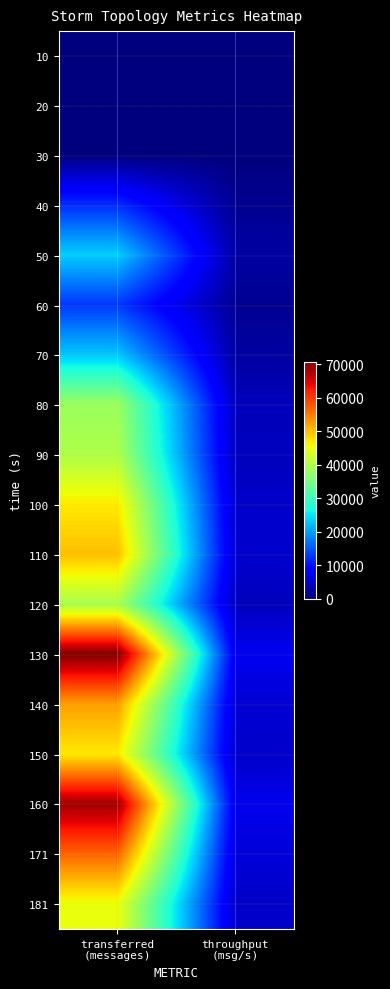

Reading left to right, extract all data points from this chart.

10: transferred
(messages)=0	throughput
(msg/s)=0
20: transferred
(messages)=0	throughput
(msg/s)=0
30: transferred
(messages)=0	throughput
(msg/s)=0
40: transferred
(messages)=11860	throughput
(msg/s)=1180
50: transferred
(messages)=23180	throughput
(msg/s)=2294
60: transferred
(messages)=12720	throughput
(msg/s)=1262
70: transferred
(messages)=22640	throughput
(msg/s)=2235
80: transferred
(messages)=38000	throughput
(msg/s)=3775
90: transferred
(messages)=39660	throughput
(msg/s)=3940
100: transferred
(messages)=46680	throughput
(msg/s)=4647
110: transferred
(messages)=49960	throughput
(msg/s)=4958
120: transferred
(messages)=39160	throughput
(msg/s)=3905
130: transferred
(messages)=70700	throughput
(msg/s)=7052
140: transferred
(messages)=52380	throughput
(msg/s)=5225
150: transferred
(messages)=46740	throughput
(msg/s)=4659
160: transferred
(messages)=68660	throughput
(msg/s)=6836
171: transferred
(messages)=56800	throughput
(msg/s)=5668
181: transferred
(messages)=44780	throughput
(msg/s)=4458